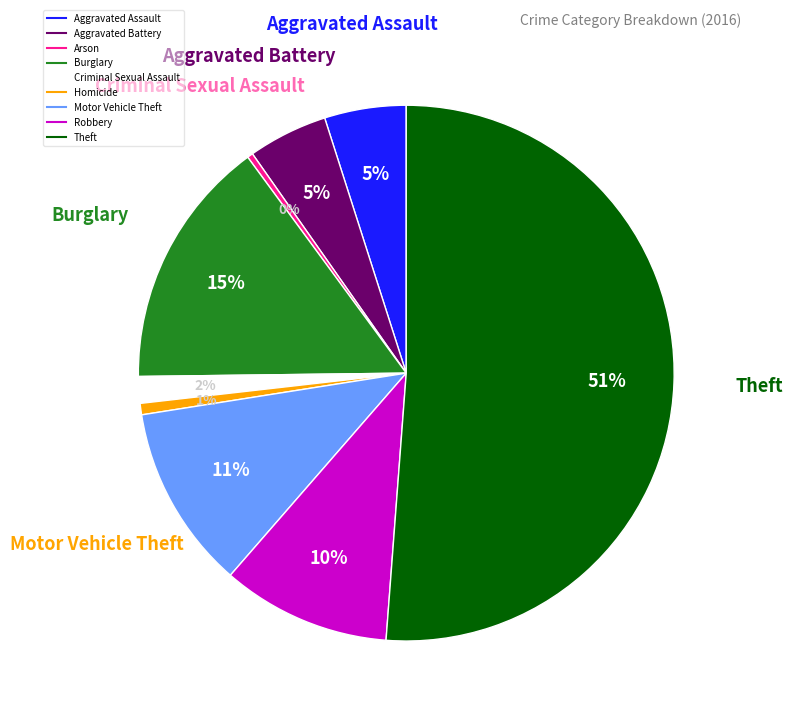

Do Aggravated Assault and Homicide together represent more than half of the pie?

No